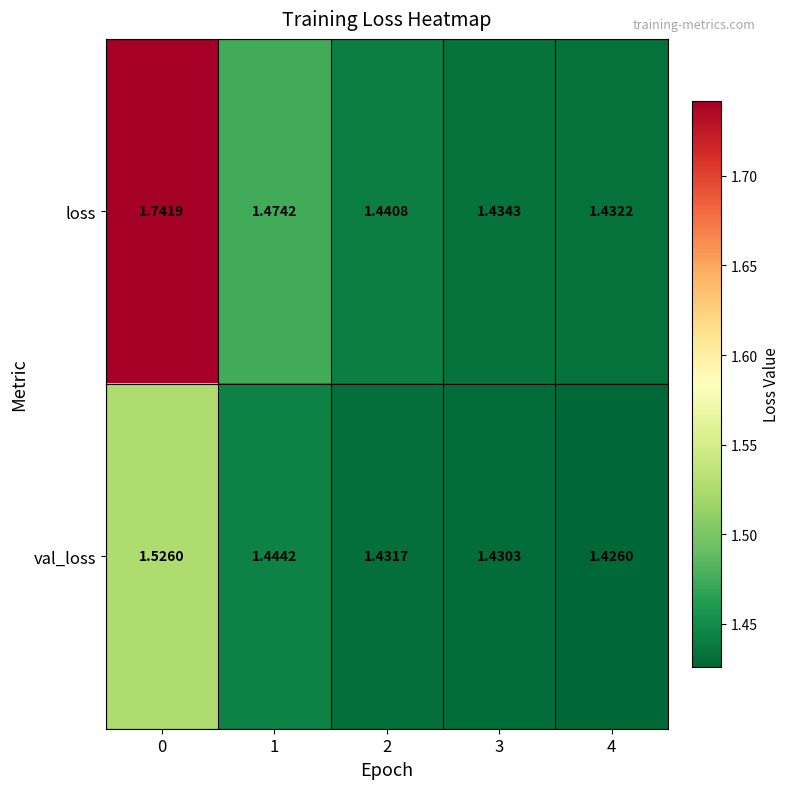

Which series has the widest spread of values?

loss